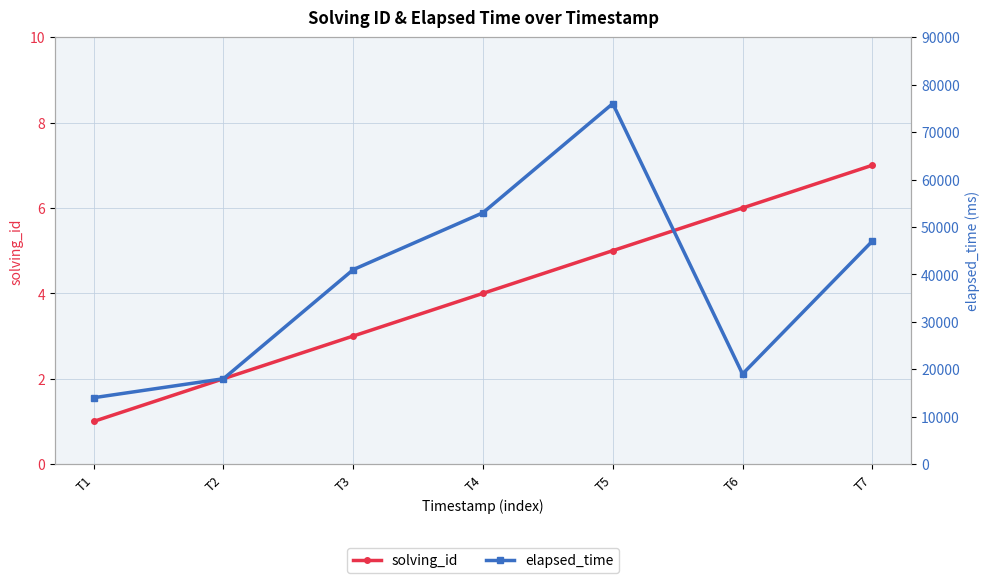

What is the sum of all solving_id values?

28